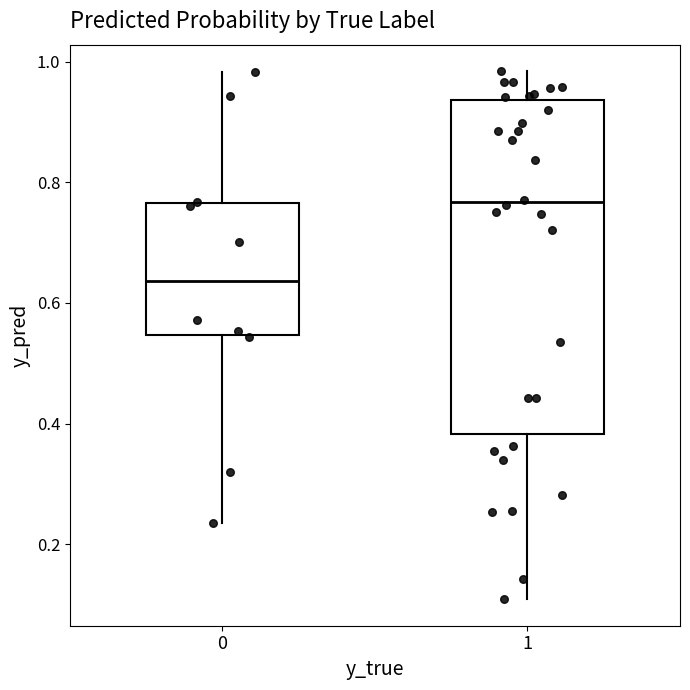

Where is the upper edge of the box at x = 0 on the y-axis? The values are not printed on the chart, so give them approximately, as read against the axis.

0.76